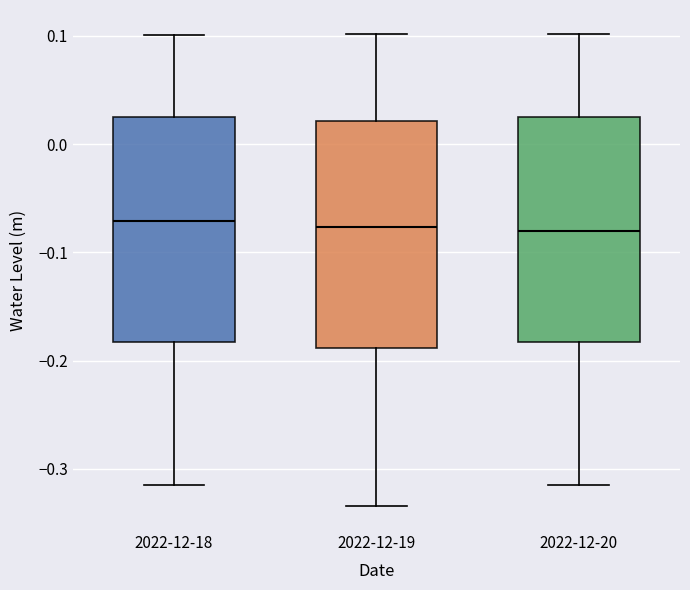

Where is the lower edge of the box for 2022-12-19 on the y-axis? The values are not printed on the chart, so give them approximately, as read against the axis.

-0.19